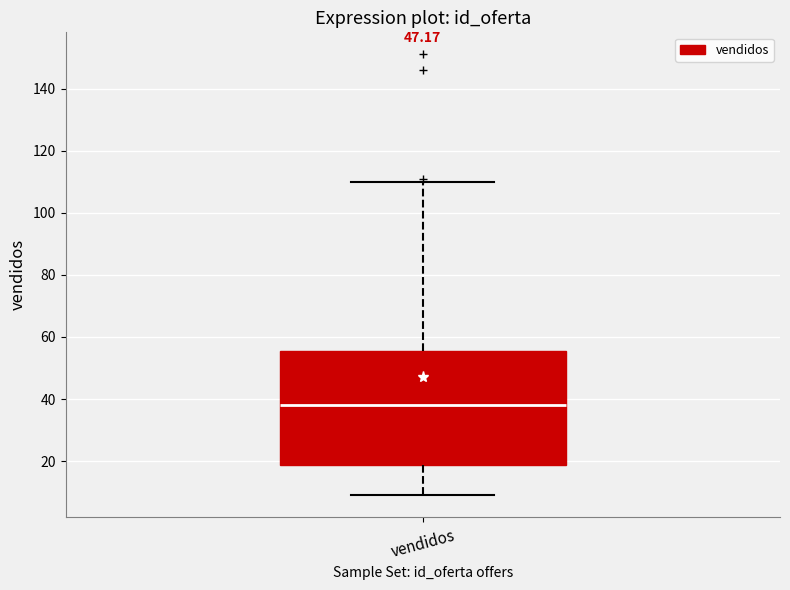

Read this box plot against the y-axis: the position of the median line, the range covered by the box, and the ends of both whiskers. The values are not printed on the chart, so give them approximately, as read against the axis.

median 38, box 18 to 56, whiskers 10 to 110